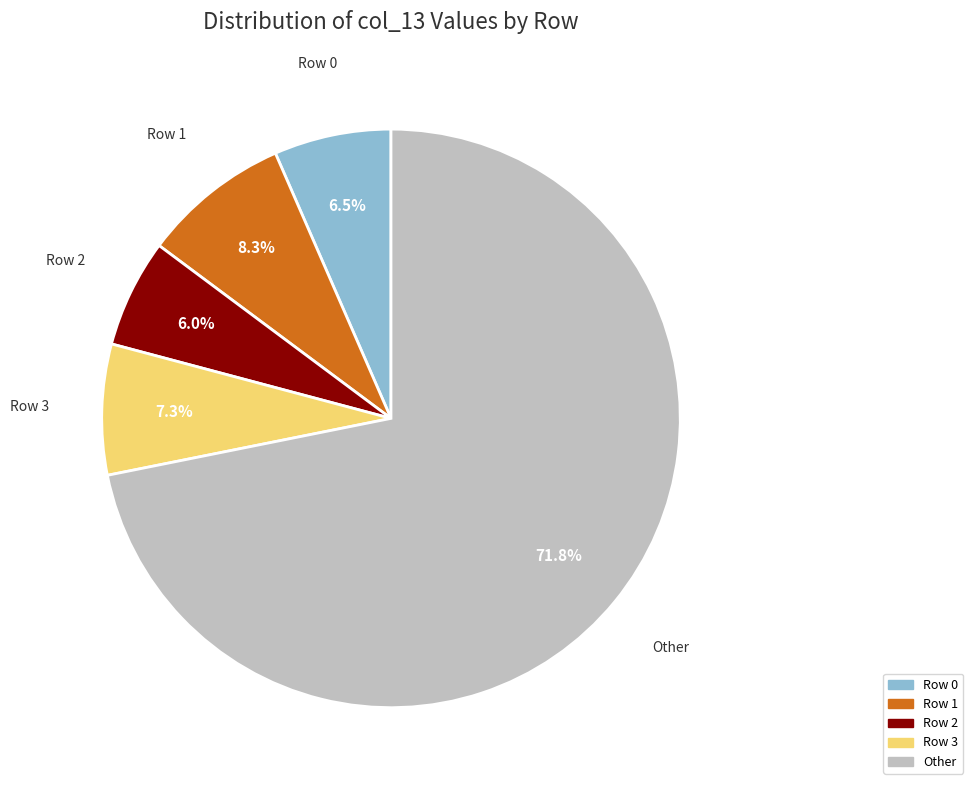

Does any single category account for the majority?

Yes